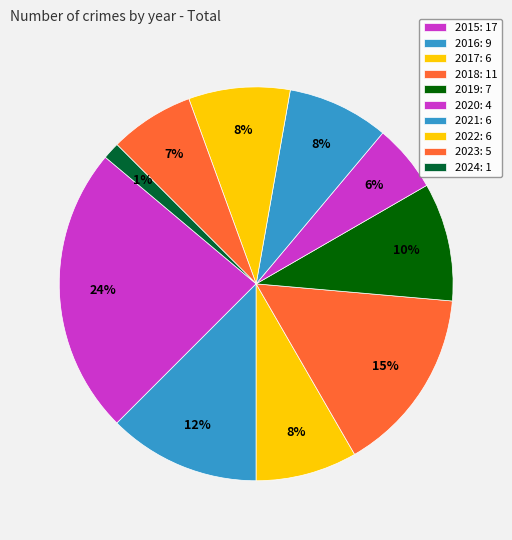

What percentage is NOT represented by 2023?

93.1%